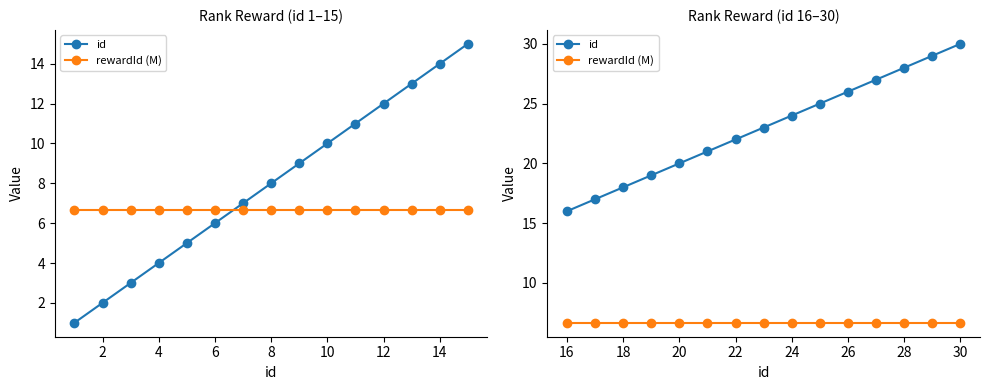

Which category has the highest value in the rewardId (M) series?

30